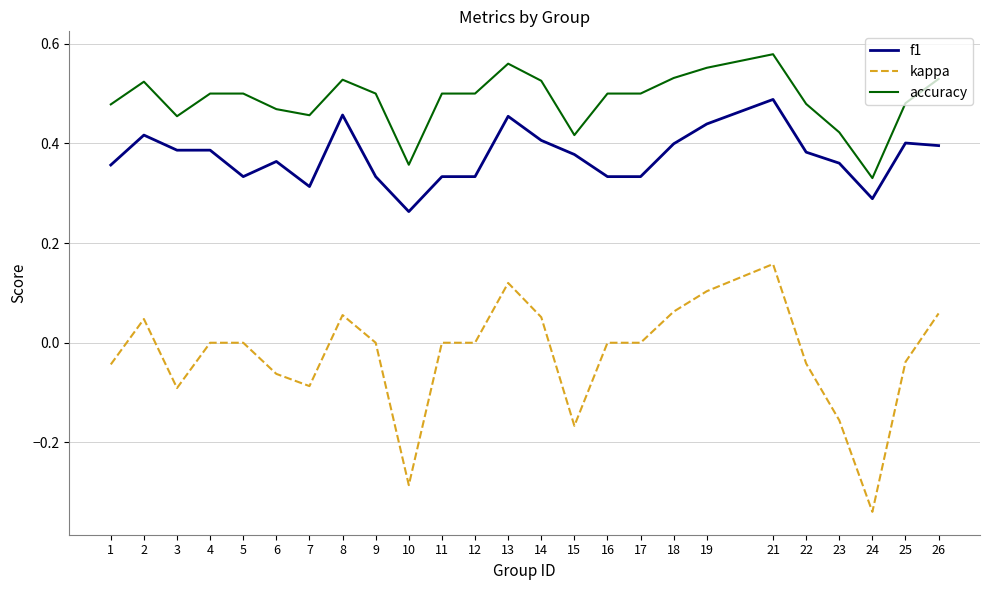

List the series in order of their overall mean, highest first.

accuracy, f1, kappa